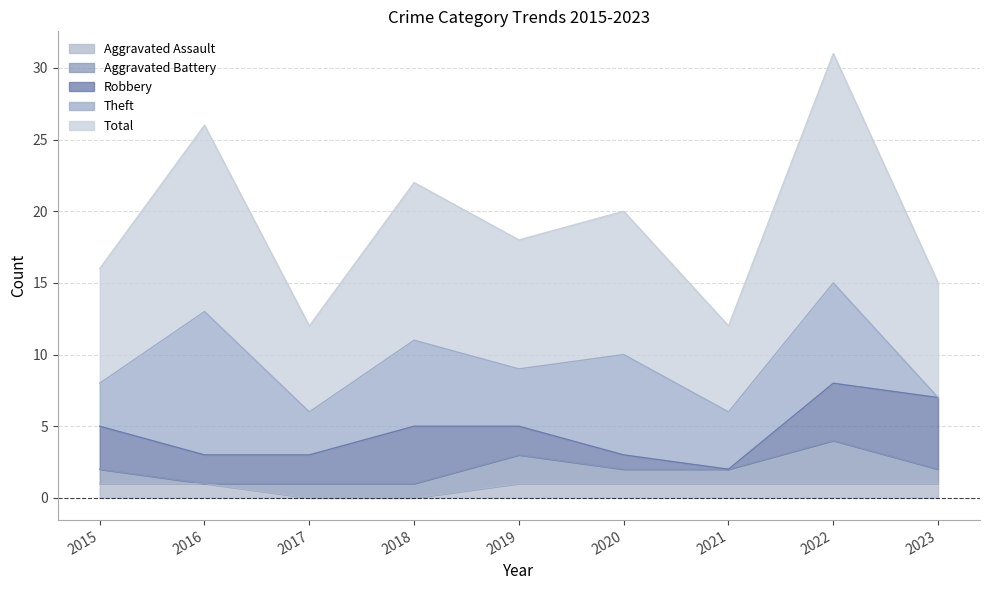

How many values in the Aggravated Assault series are below 1?

2